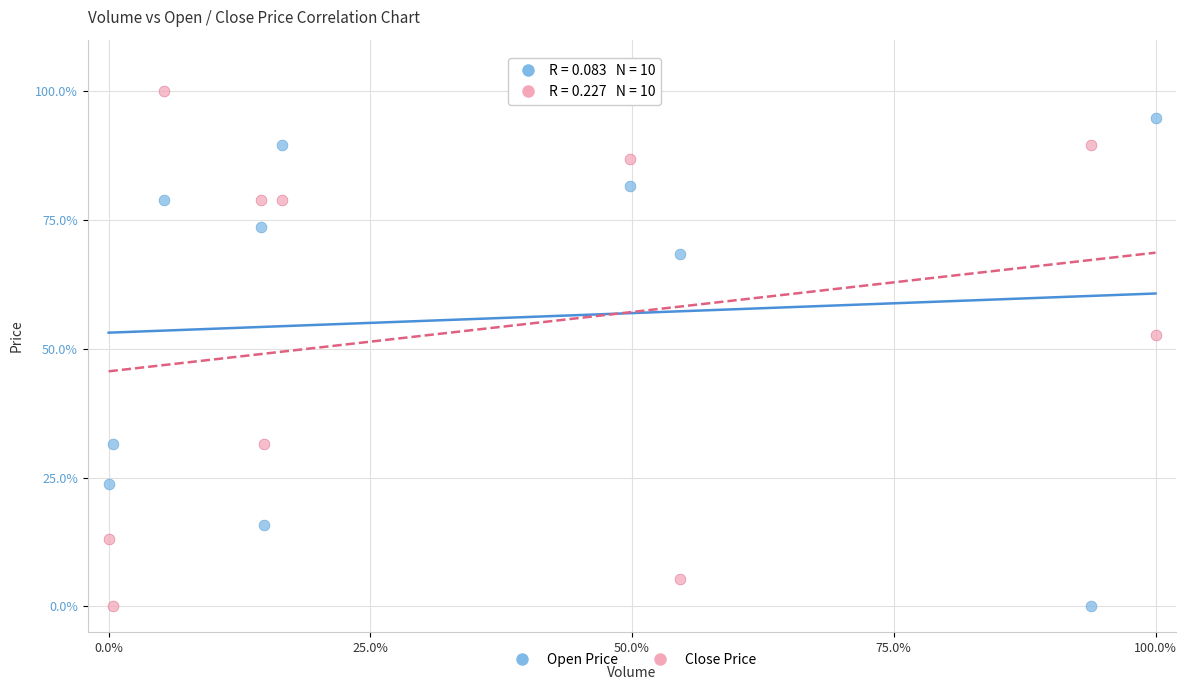

Which series has the largest Y range (max minus min)?

Close Price